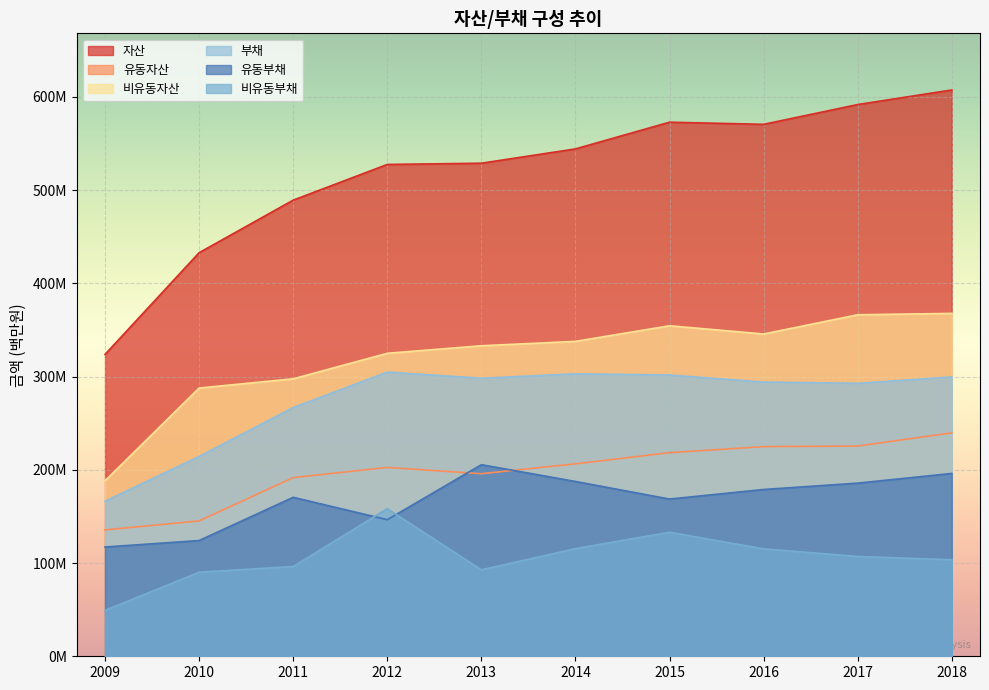

Reading left to right, list all the values displayed in this chart.

자산: 323783020	432876772	489270350	527545682	528887786	544220095	572890897	570582358	591817509	607444943
유동자산: 135535898	145162306	191644513	202552972	195812156	206437132	218364225	224885059	225505624	239631541
비유동자산: 188247122	287714466	297625837	324992709	333075630	337782963	354526672	345697299	366311884	367813402
부채: 166377705	214326298	266806019	304840457	298242861	302961719	301690604	294128326	292787685	299639080
유동부채: 117191857	124132320	170512763	146513077	205488187	187498441	168645278	178910391	185725899	196120881
비유동부채: 49185848	90193978	96293256	158327379	92754674	115463277	133045326	115217935	107061786	103518199